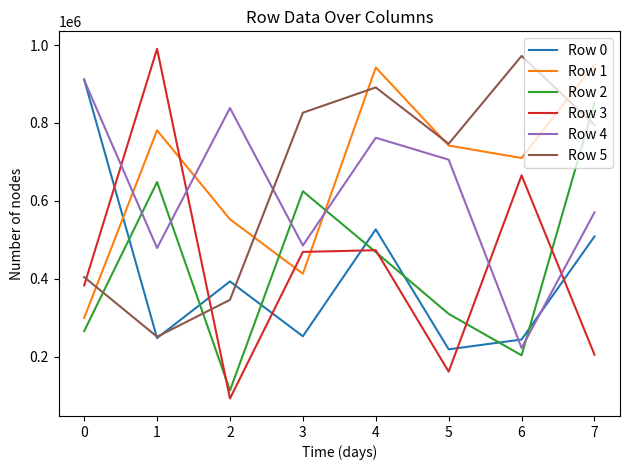

The value of Row 3 at 1 is 340614. True or false?

False